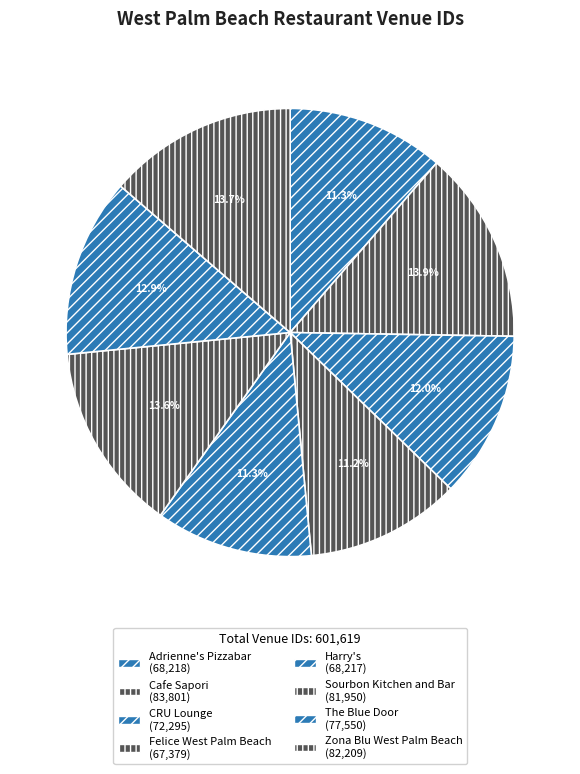

To the nearest percent, what is the average slice percentage?

12%